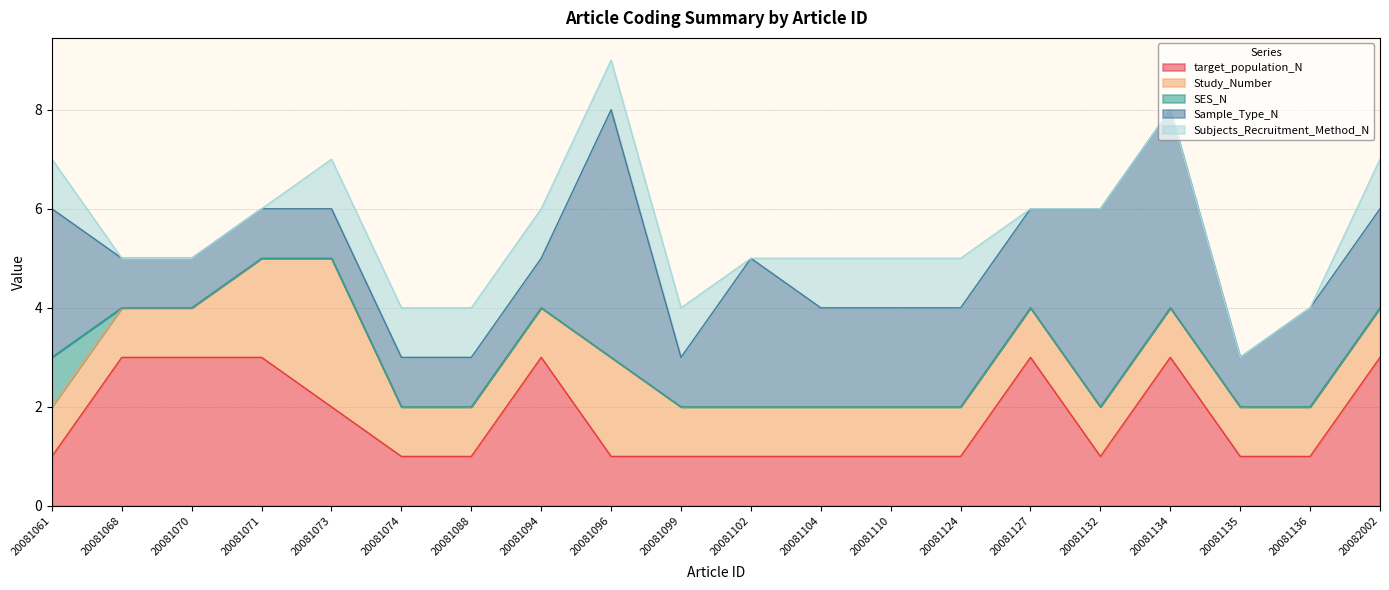

Which has a higher value, 20081074 or 20081134?

20081134